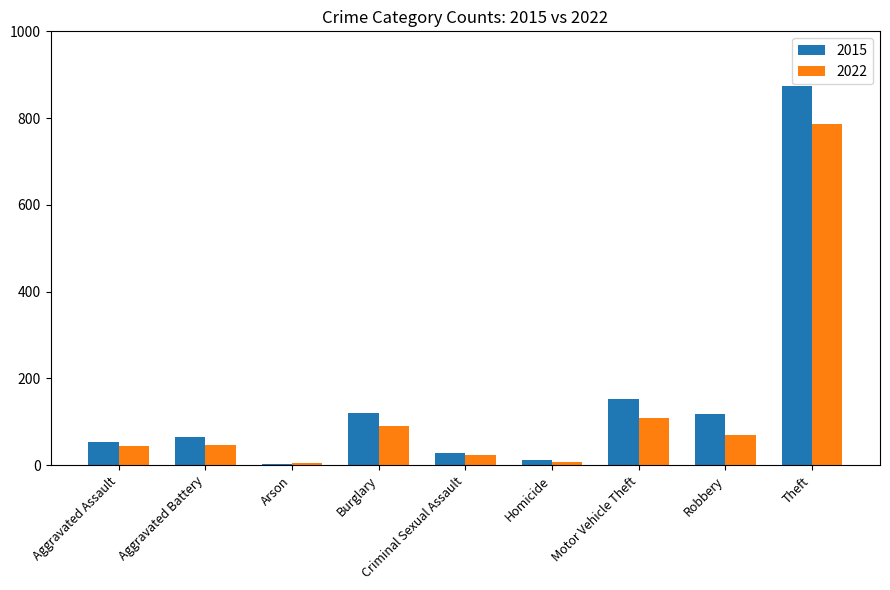

The 2022 series shows 45 at Aggravated Assault. True or false?

True